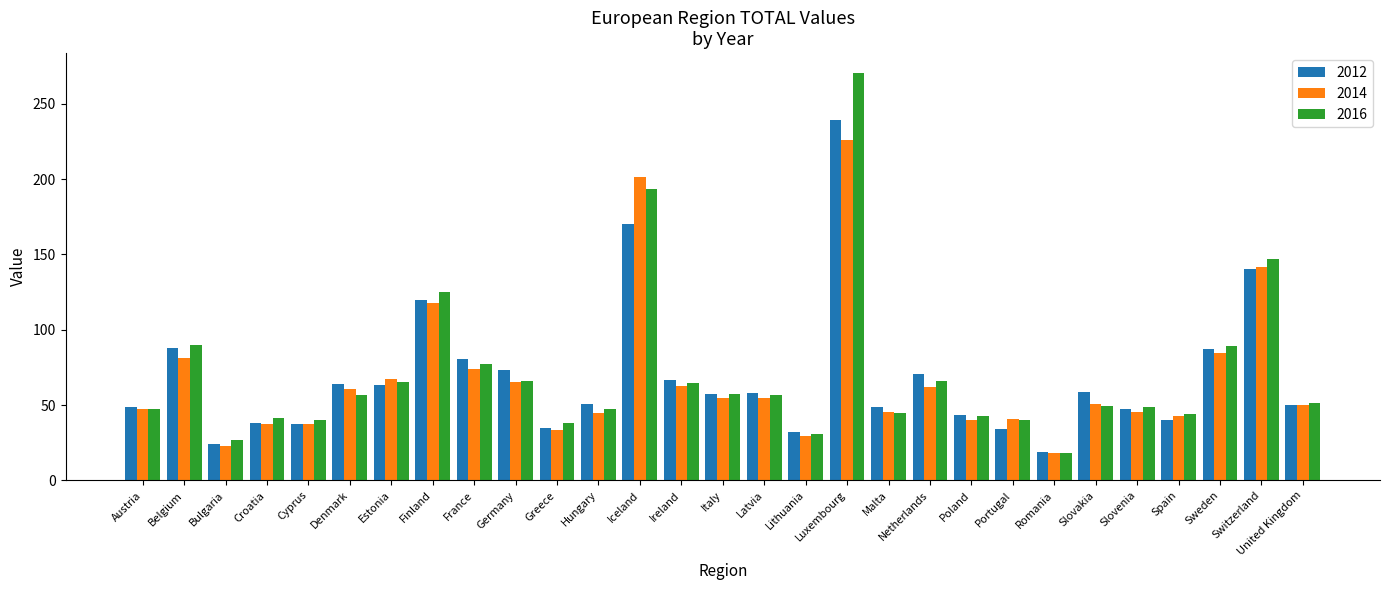

What are all the series names shown in the legend?

2012, 2014, 2016